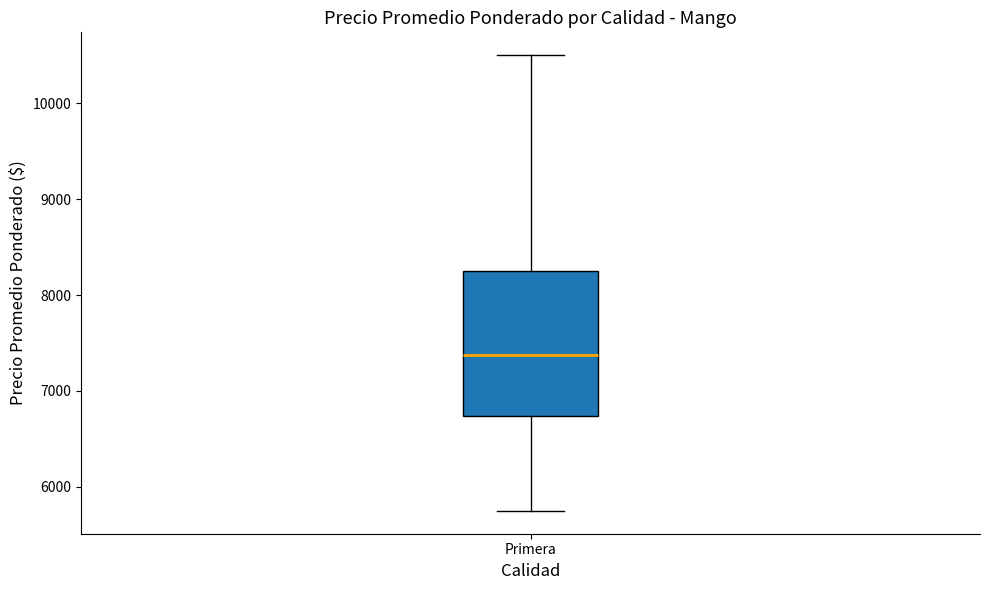

Transcribe this box plot: give where the median line is, the range the box spans, and where the two whiskers end, as read against the y-axis. The values are not printed on the chart, so give them approximately, as read against the axis.

median 7400, box 6700 to 8300, whiskers 5800 to 10500